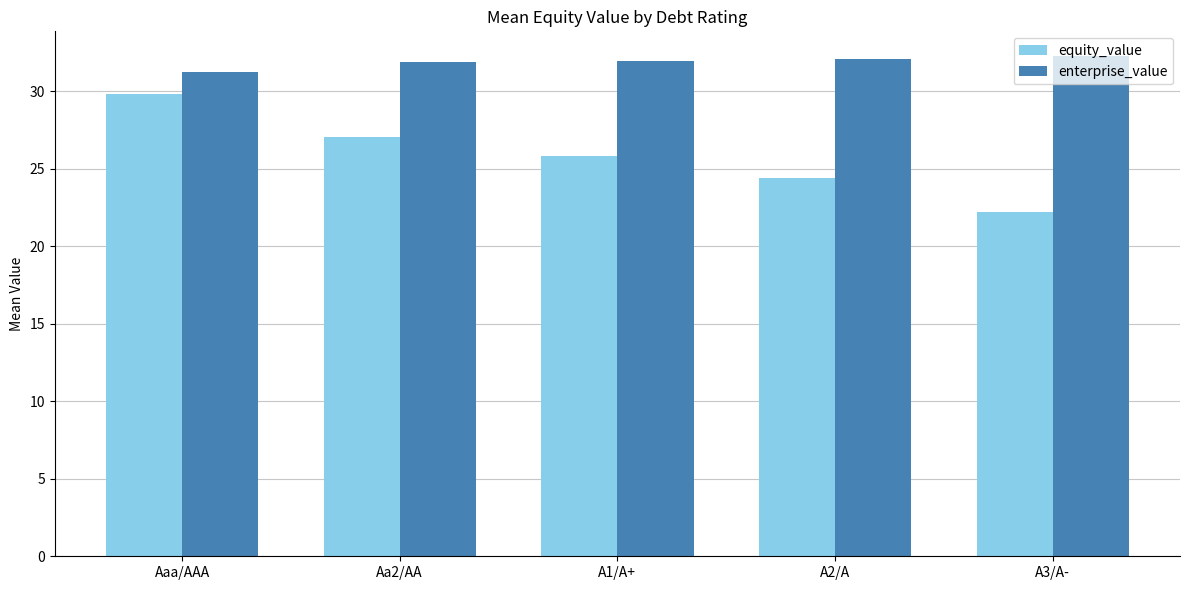

What are all the series names shown in the legend?

equity_value, enterprise_value